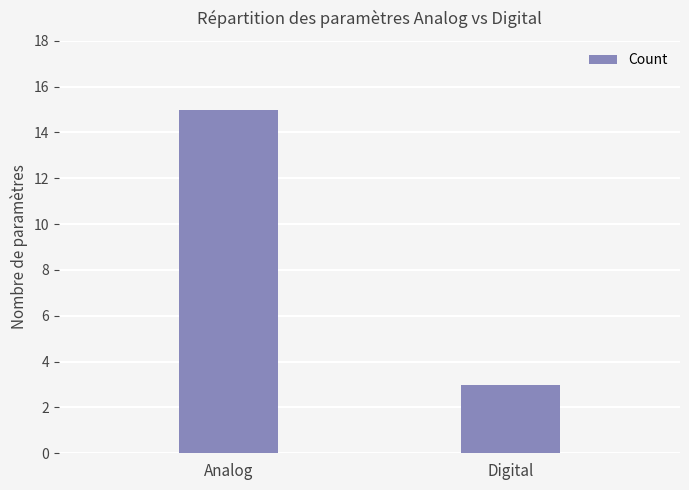

What is the sum of the values at Digital and Analog?

18